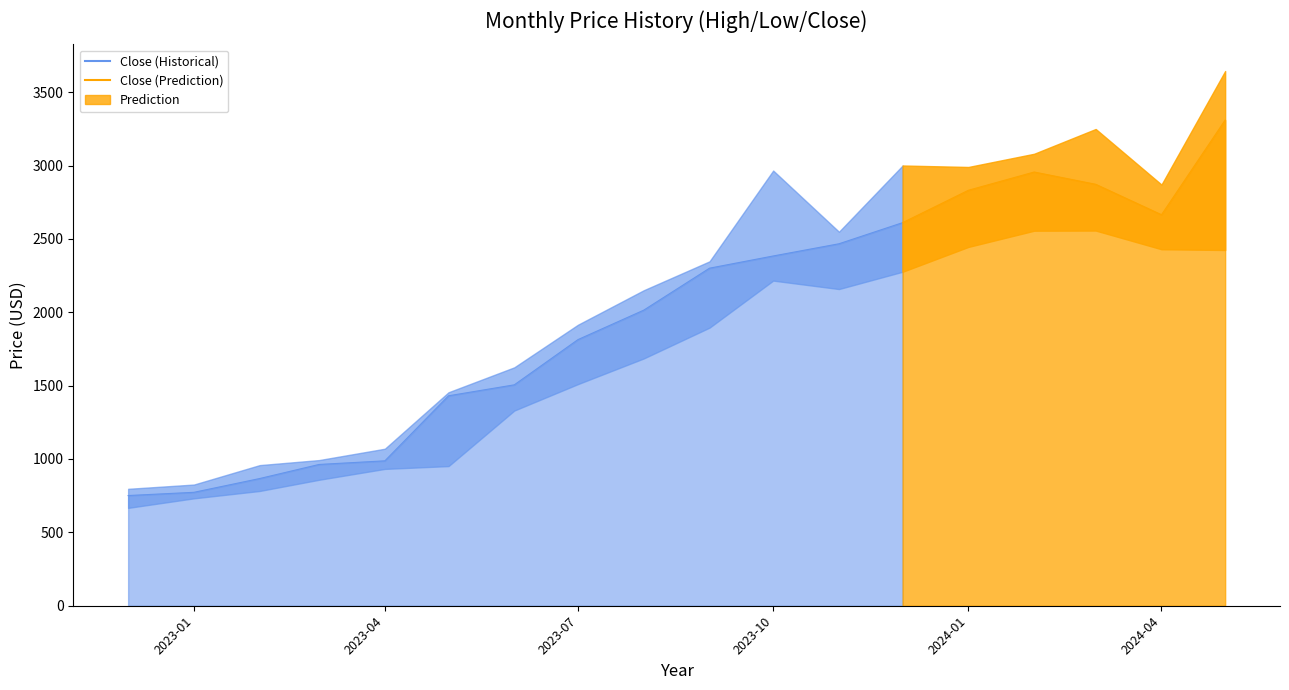

What is the difference between the maximum and minimum values in the Low series?

1889.7